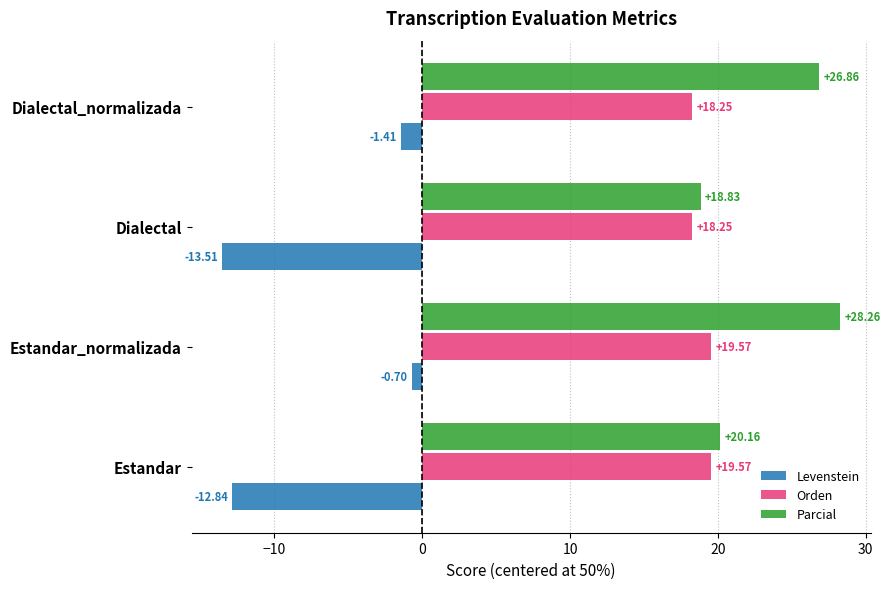

What is the difference between the highest and lowest values at Dialectal?

32.3